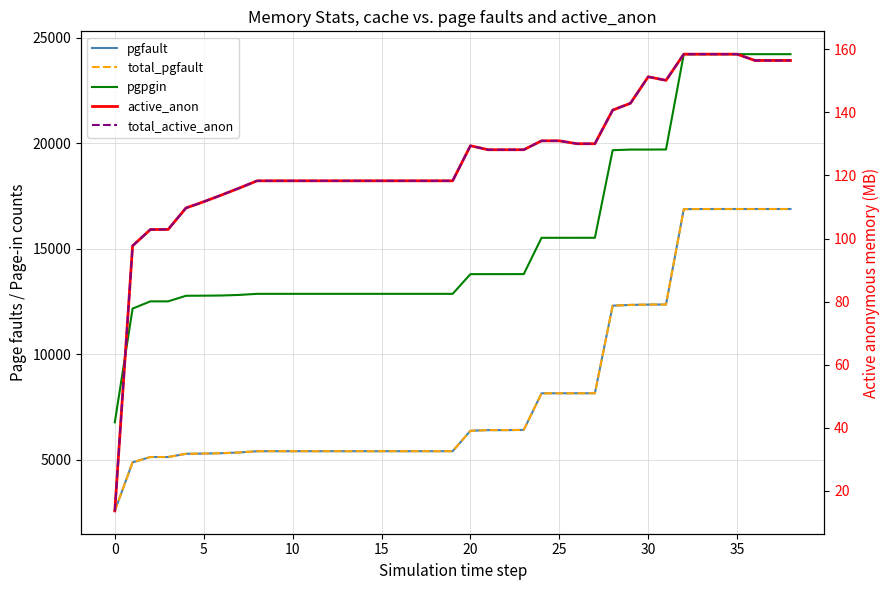

True or false: active_anon and pgfault cross at least once.

False